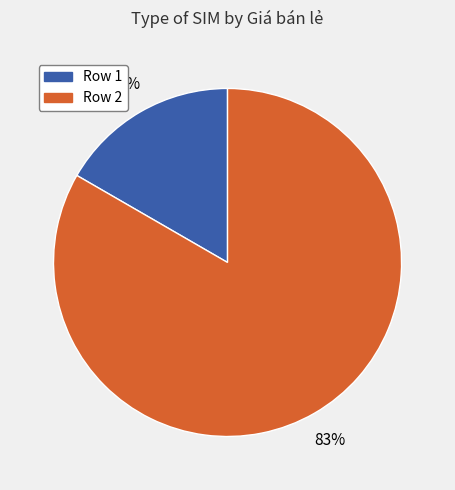

Is there any slice that represents more than half of the pie?

Yes